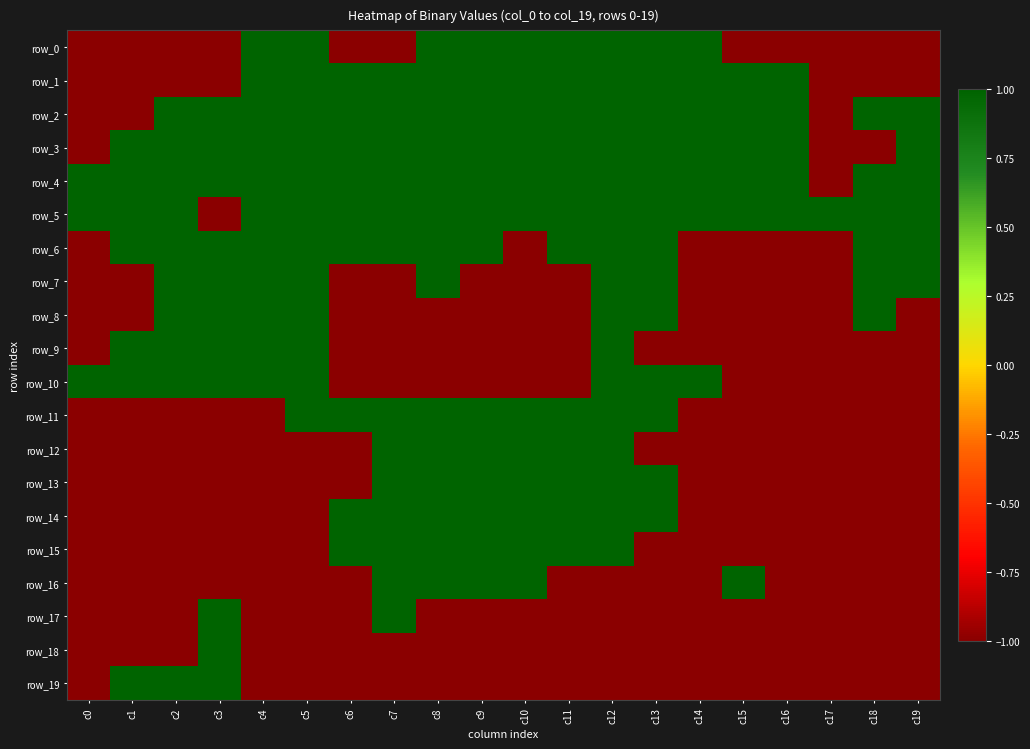

Reading left to right, what are all the values shown in this chart?

row_0: -1	-1	-1	-1	1	1	-1	-1	1	1	1	1	1	1	1	-1	-1	-1	-1	-1
row_1: -1	-1	-1	-1	1	1	1	1	1	1	1	1	1	1	1	1	1	-1	-1	-1
row_2: -1	-1	1	1	1	1	1	1	1	1	1	1	1	1	1	1	1	-1	1	1
row_3: -1	1	1	1	1	1	1	1	1	1	1	1	1	1	1	1	1	-1	-1	1
row_4: 1	1	1	1	1	1	1	1	1	1	1	1	1	1	1	1	1	-1	1	1
row_5: 1	1	1	-1	1	1	1	1	1	1	1	1	1	1	1	1	1	1	1	1
row_6: -1	1	1	1	1	1	1	1	1	1	-1	1	1	1	-1	-1	-1	-1	1	1
row_7: -1	-1	1	1	1	1	-1	-1	1	-1	-1	-1	1	1	-1	-1	-1	-1	1	1
row_8: -1	-1	1	1	1	1	-1	-1	-1	-1	-1	-1	1	1	-1	-1	-1	-1	1	-1
row_9: -1	1	1	1	1	1	-1	-1	-1	-1	-1	-1	1	-1	-1	-1	-1	-1	-1	-1
row_10: 1	1	1	1	1	1	-1	-1	-1	-1	-1	-1	1	1	1	-1	-1	-1	-1	-1
row_11: -1	-1	-1	-1	-1	1	1	1	1	1	1	1	1	1	-1	-1	-1	-1	-1	-1
row_12: -1	-1	-1	-1	-1	-1	-1	1	1	1	1	1	1	-1	-1	-1	-1	-1	-1	-1
row_13: -1	-1	-1	-1	-1	-1	-1	1	1	1	1	1	1	1	-1	-1	-1	-1	-1	-1
row_14: -1	-1	-1	-1	-1	-1	1	1	1	1	1	1	1	1	-1	-1	-1	-1	-1	-1
row_15: -1	-1	-1	-1	-1	-1	1	1	1	1	1	1	1	-1	-1	-1	-1	-1	-1	-1
row_16: -1	-1	-1	-1	-1	-1	-1	1	1	1	1	-1	-1	-1	-1	1	-1	-1	-1	-1
row_17: -1	-1	-1	1	-1	-1	-1	1	-1	-1	-1	-1	-1	-1	-1	-1	-1	-1	-1	-1
row_18: -1	-1	-1	1	-1	-1	-1	-1	-1	-1	-1	-1	-1	-1	-1	-1	-1	-1	-1	-1
row_19: -1	1	1	1	-1	-1	-1	-1	-1	-1	-1	-1	-1	-1	-1	-1	-1	-1	-1	-1